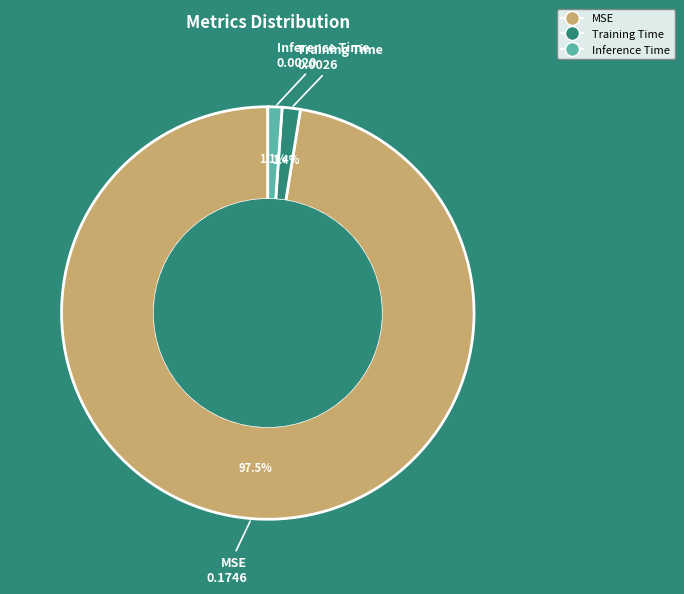

To the nearest percent, what is the combined percentage of MSE and Inference Time?

99%